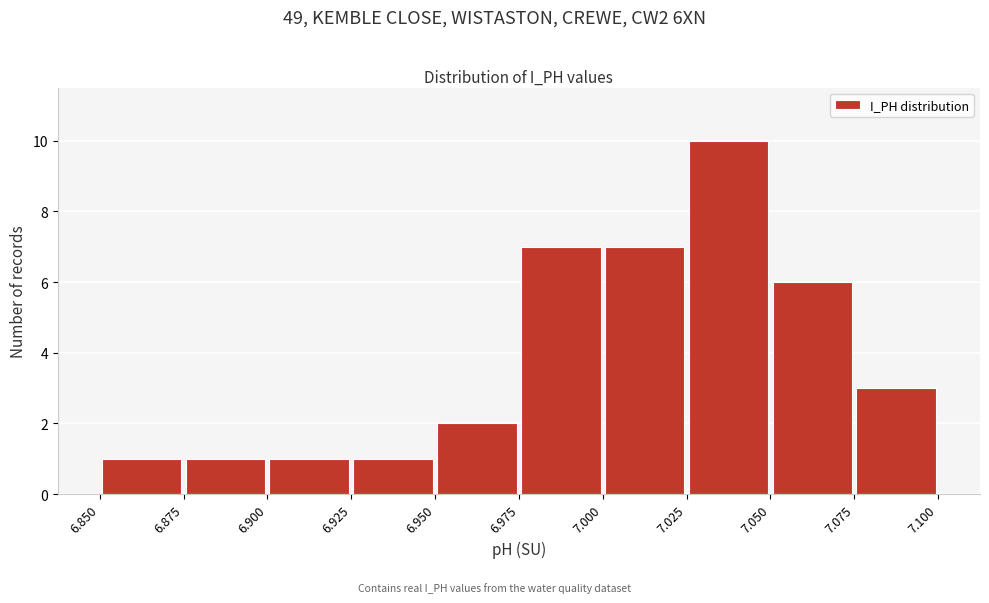

Reading left to right, transcribe this chart: for each bar, give the range it covers on the x-axis and its height. The values are not printed on the chart, so give them approximately, as read against the axis.

6.850 to 6.875: 1
6.875 to 6.900: 1
6.900 to 6.925: 1
6.925 to 6.950: 1
6.950 to 6.975: 2
6.975 to 7.000: 7
7.000 to 7.025: 7
7.025 to 7.050: 10
7.050 to 7.075: 6
7.075 to 7.100: 3